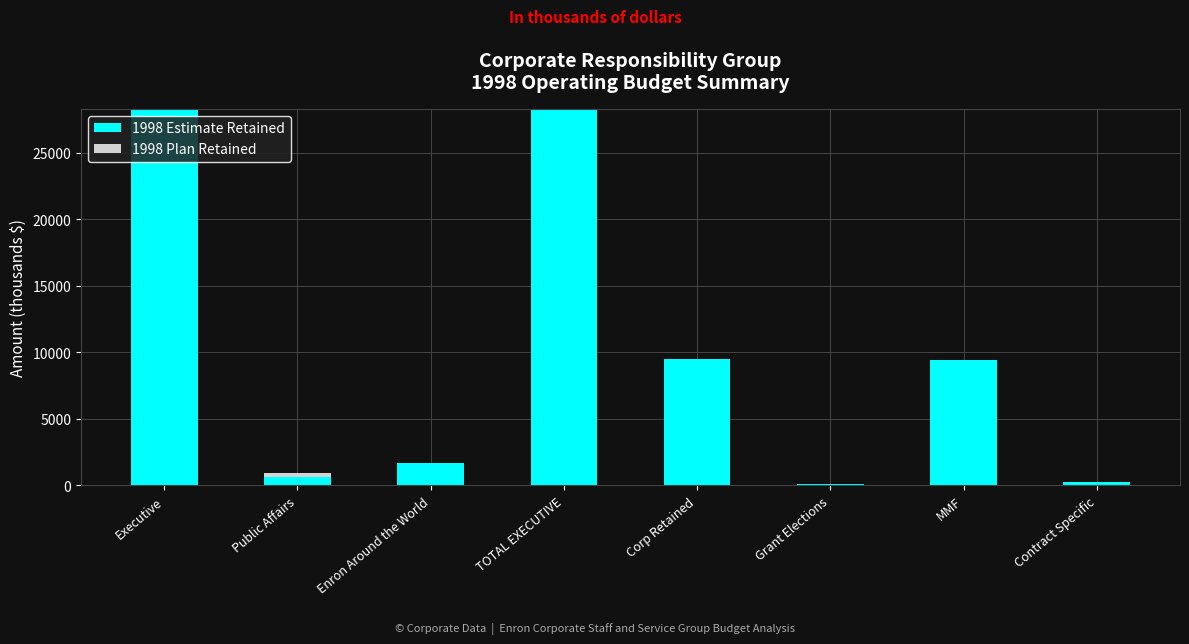

What is the total value across all series at TOTAL EXECUTIVE?

28309